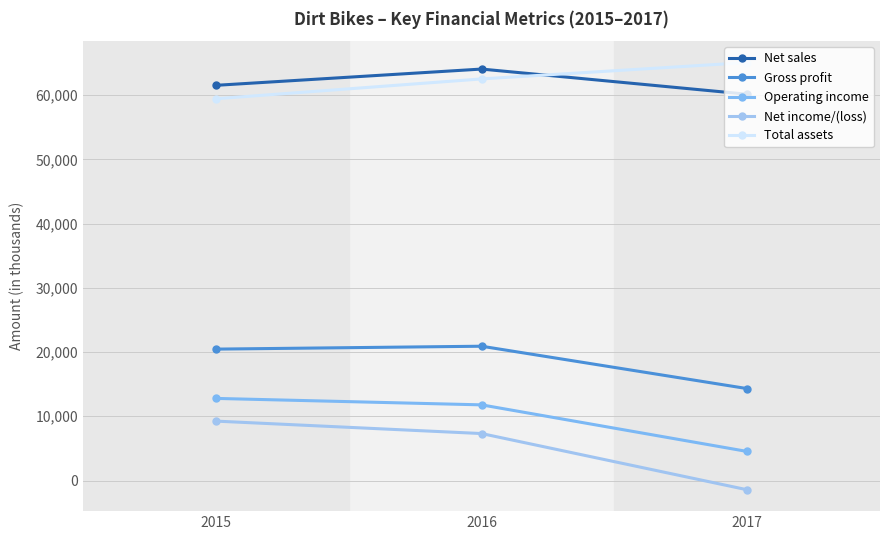

Which category has the lowest value across all series?

2017